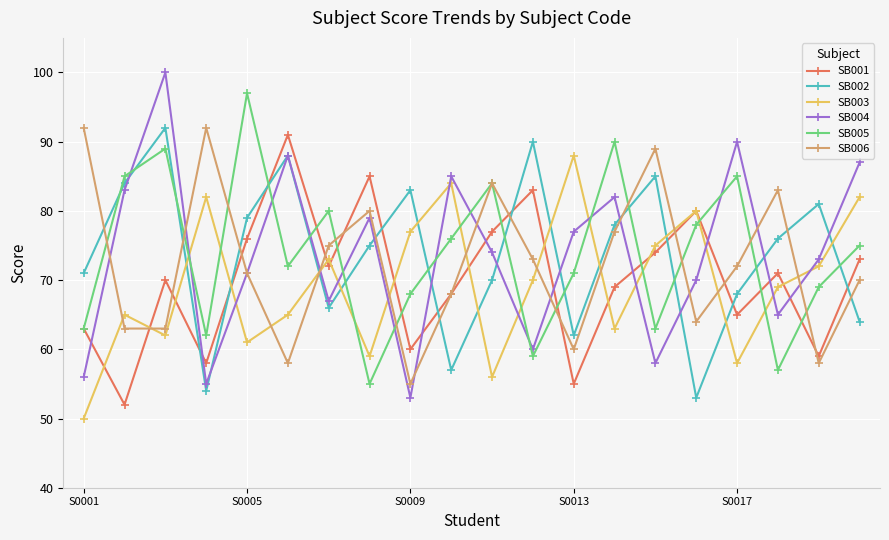

True or false: SB004 has more than 0 interior local peaks.

True